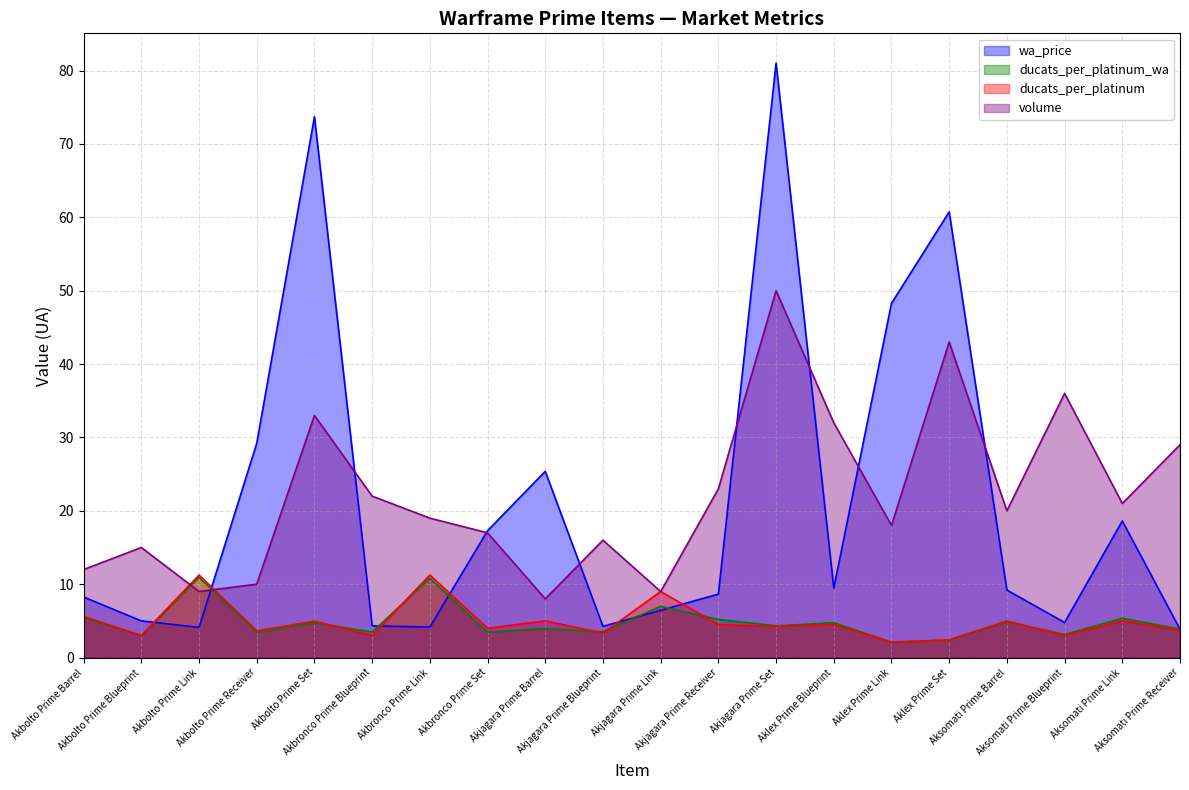

What is the difference between the maximum and second lowest values in the wa_price series?

76.9